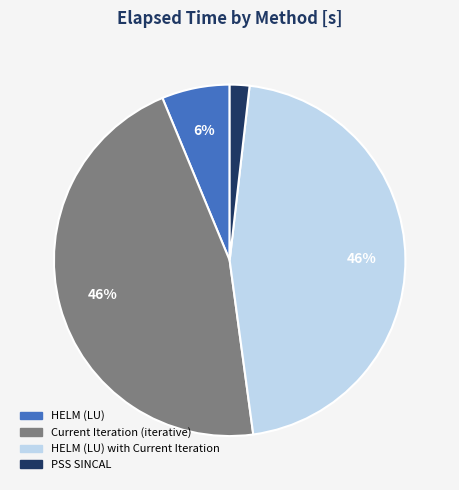

Is there any slice that represents more than half of the pie?

No